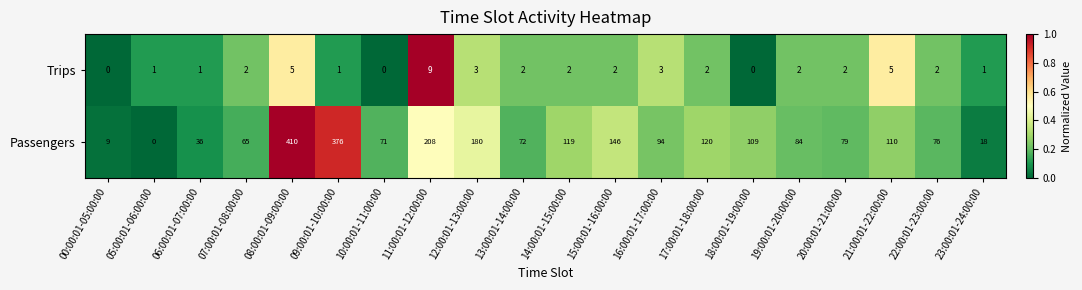

What is the sum of the Trips values at 12:00:01-13:00:00 and 21:00:01-22:00:00?

8